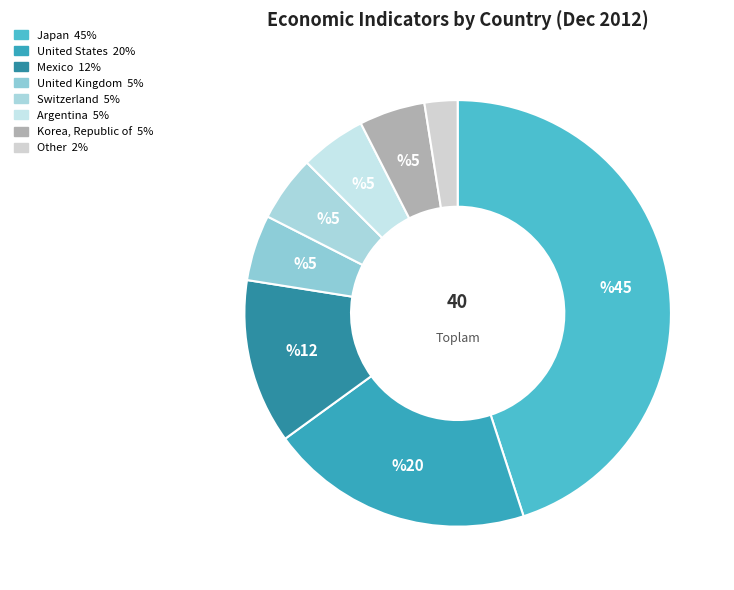

Count the number of slices in the pie.

8